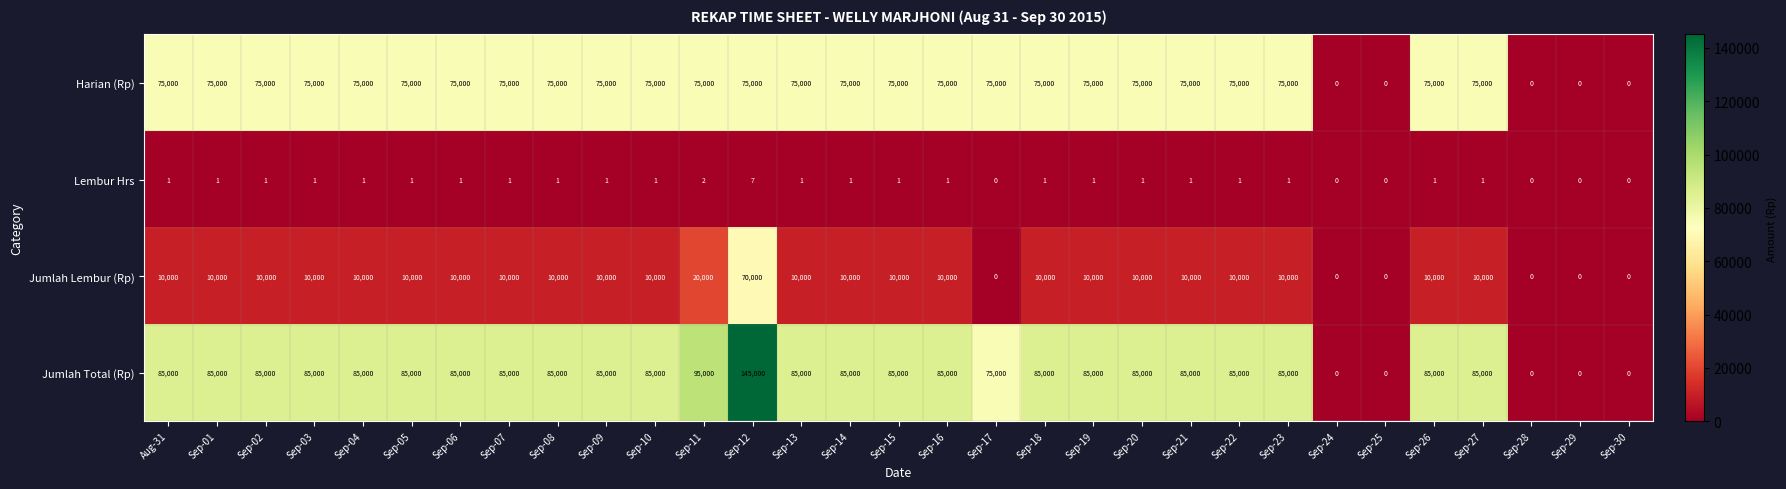

Is it true that Jumlah Lembur (Rp) equals 14245 at Sep-07?

False